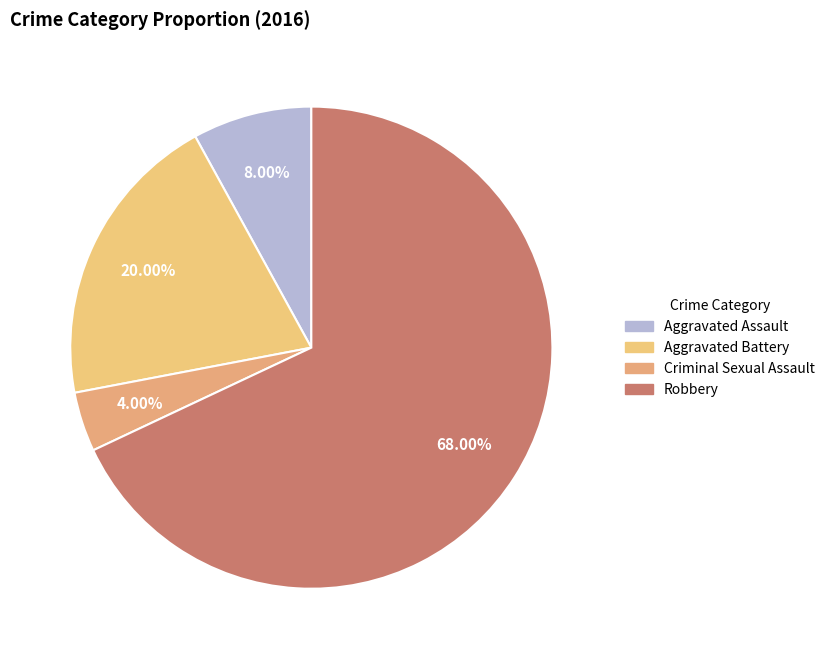

Is it true that Robbery is 68% of the pie?

True